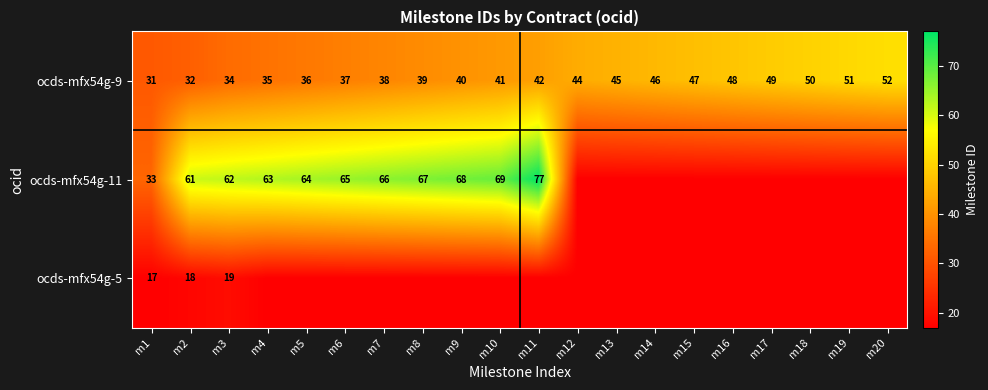

Which category has the highest value in the ocds-mfx54g-9 series?

m20